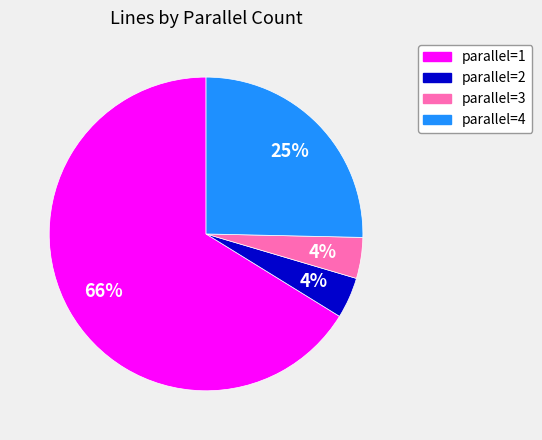

Does any single category account for the majority?

Yes